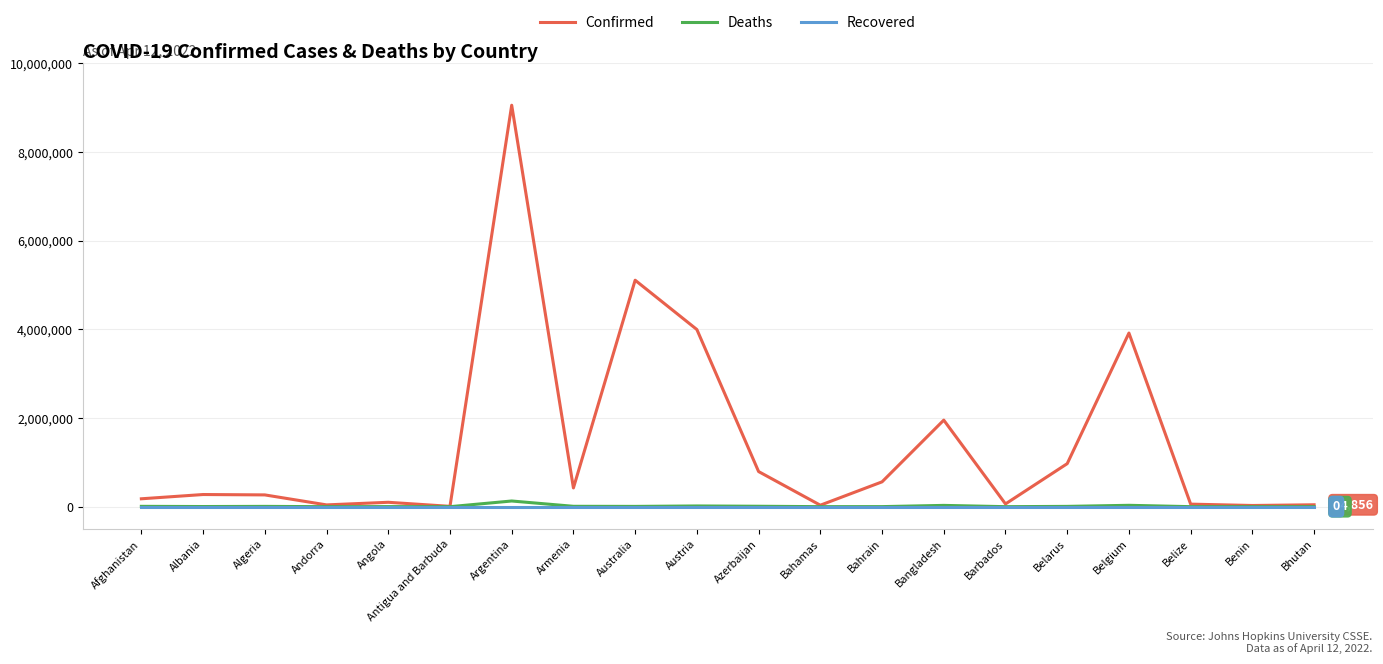

Which series has the widest spread of values?

Confirmed